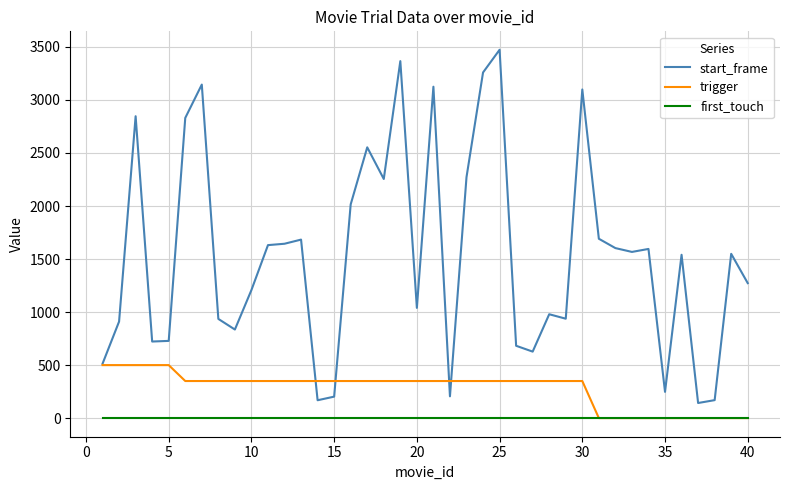

What is the lowest value of the start_frame series?

145